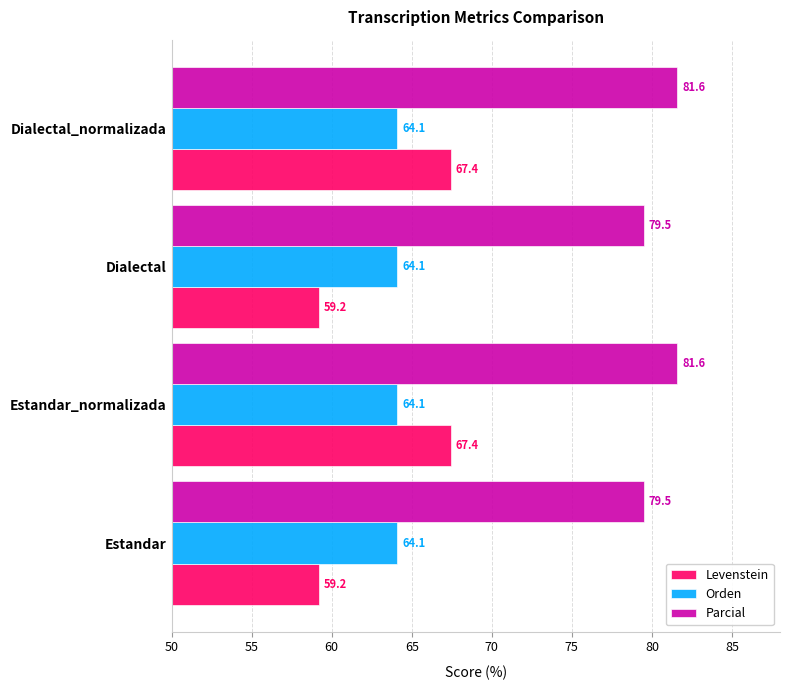

What is the difference between the highest and lowest values at Estandar?

20.3